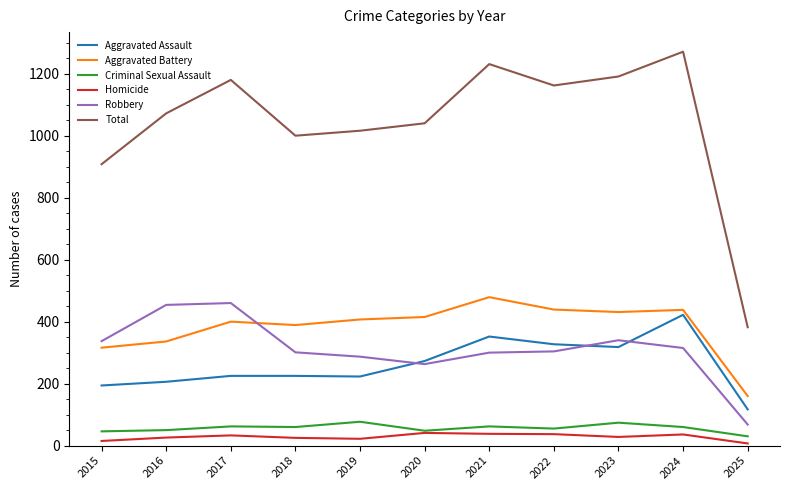

Where is Total nearest to the value 826?

2015